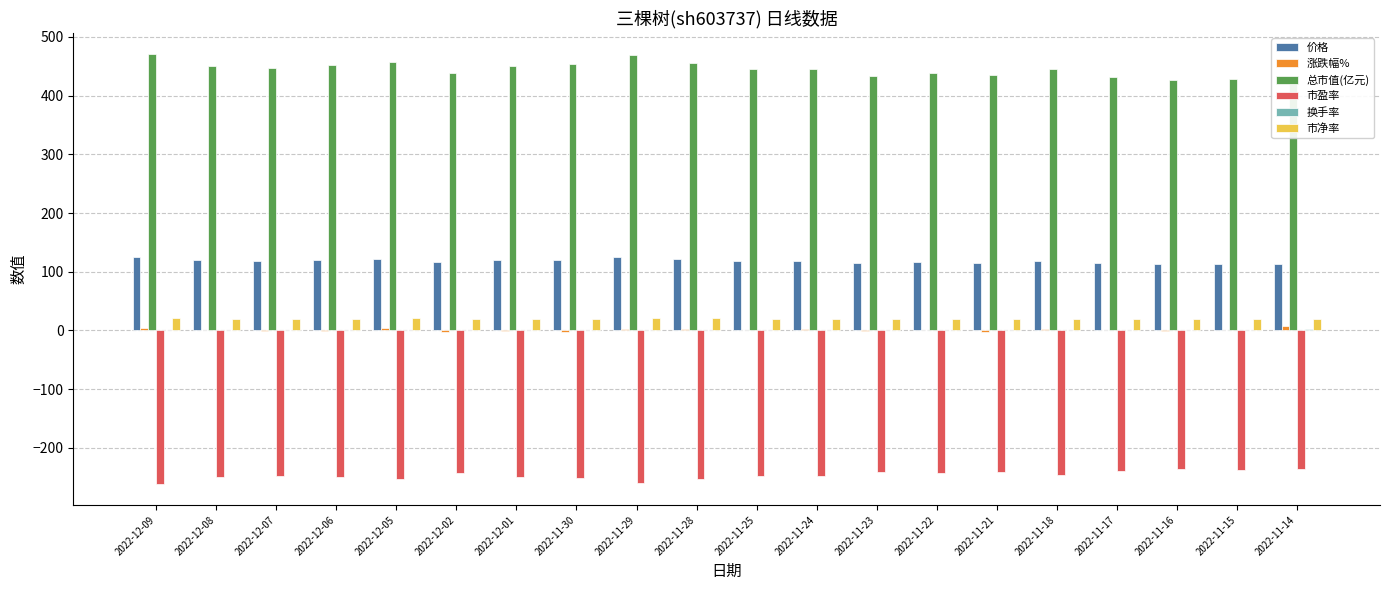

Reading left to right, extract all data points from this chart.

价格: 125.0	119.6	118.7	120.0	121.5	116.5	119.8	120.5	124.8	121.2	118.4	118.4	115.2	116.3	115.7	118.4	114.8	113.5	113.8	112.8
涨跌幅%: 4.5	0.8	-1.0	-1.3	4.4	-2.8	-0.6	-3.5	2.9	2.4	0.0	2.8	-1.0	0.6	-2.3	3.1	1.2	-0.3	0.9	7.2
总市值(亿元): 470.4	450.3	446.9	451.5	457.5	438.4	450.8	453.4	469.7	456.3	445.9	445.7	433.5	437.8	435.4	445.6	432.1	427.1	428.3	424.6
市盈率: -261.0	-249.8	-247.9	-250.5	-253.8	-243.2	-250.1	-251.6	-260.6	-253.2	-247.4	-247.3	-240.5	-242.9	-241.5	-247.2	-239.8	-237.0	-237.6	-235.6
换手率: 1.2	0.5	0.5	0.6	0.6	0.8	0.4	0.6	0.8	0.7	0.8	0.4	0.3	0.4	0.5	0.8	0.6	0.7	1.2	2.2
市净率: 21.0	20.1	19.9	20.1	20.4	19.5	20.1	20.2	20.9	20.3	19.9	19.9	19.3	19.5	19.4	19.9	19.2	19.0	19.1	18.9